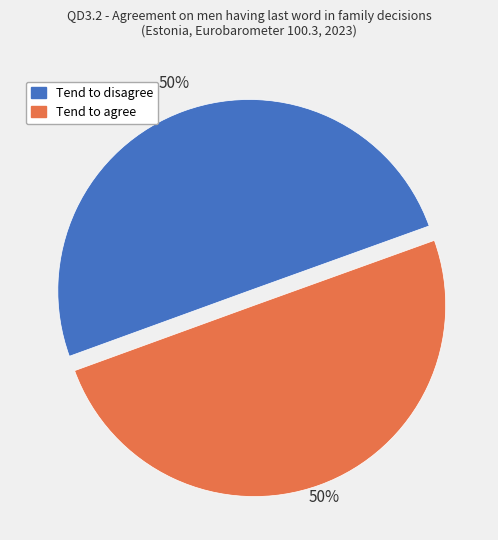

What is the ratio of the value at Tend to disagree to the value at Tend to agree?

1.0